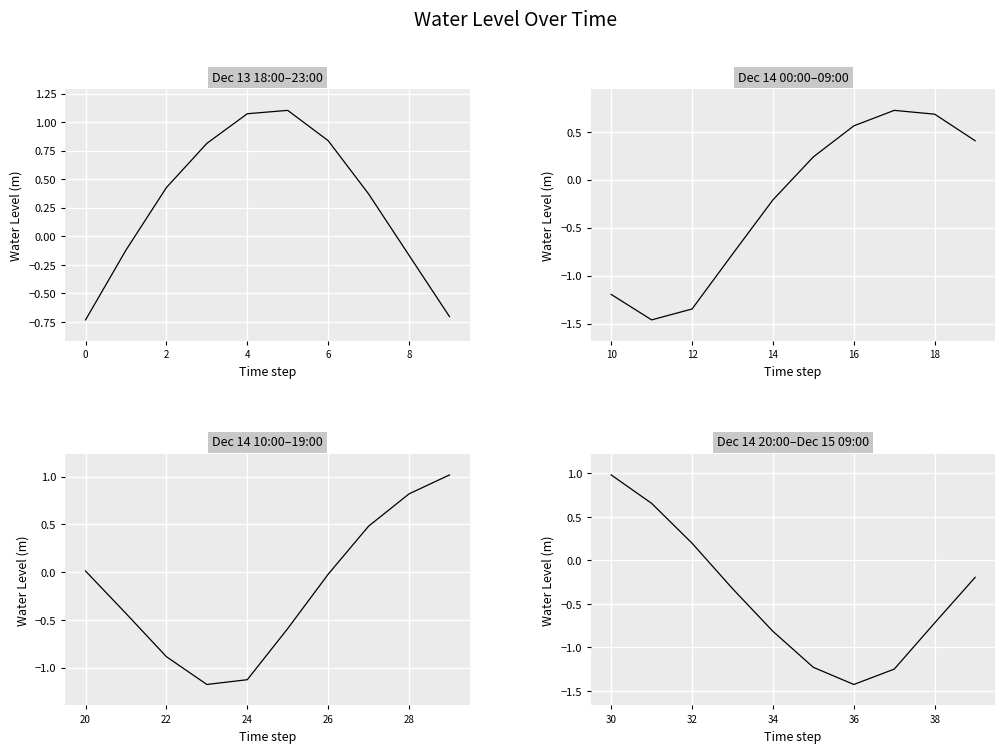

What is the average value?

-0.4